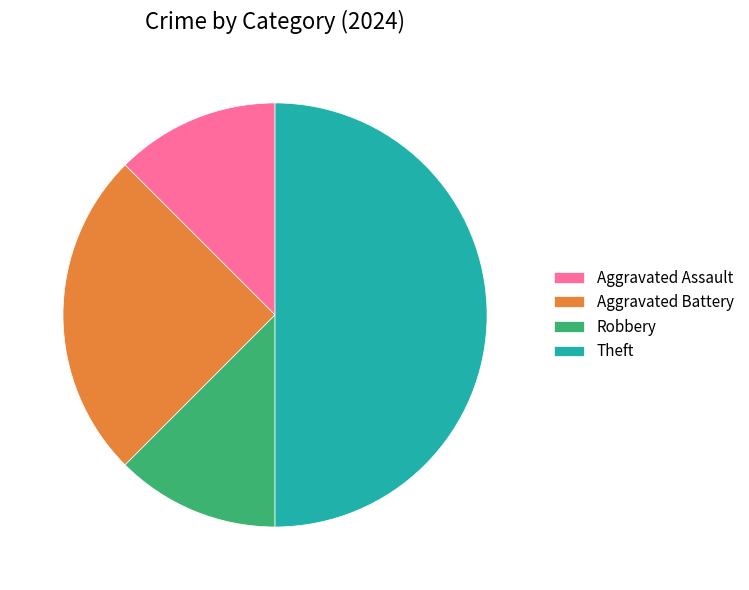

How many segments does this pie chart have?

4